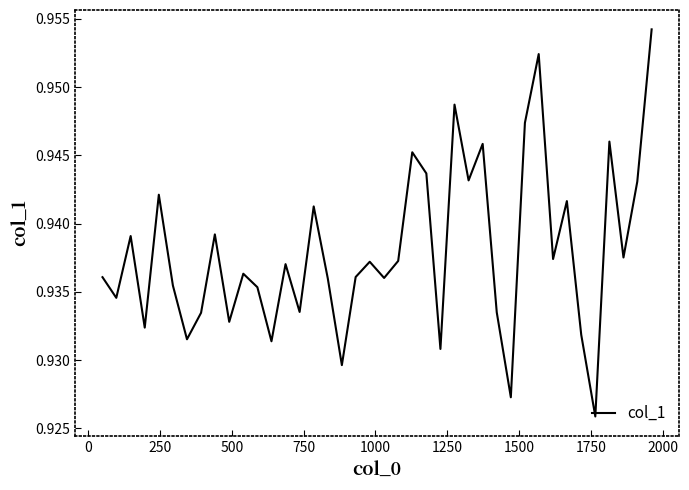

How many lines are shown in the chart?

1